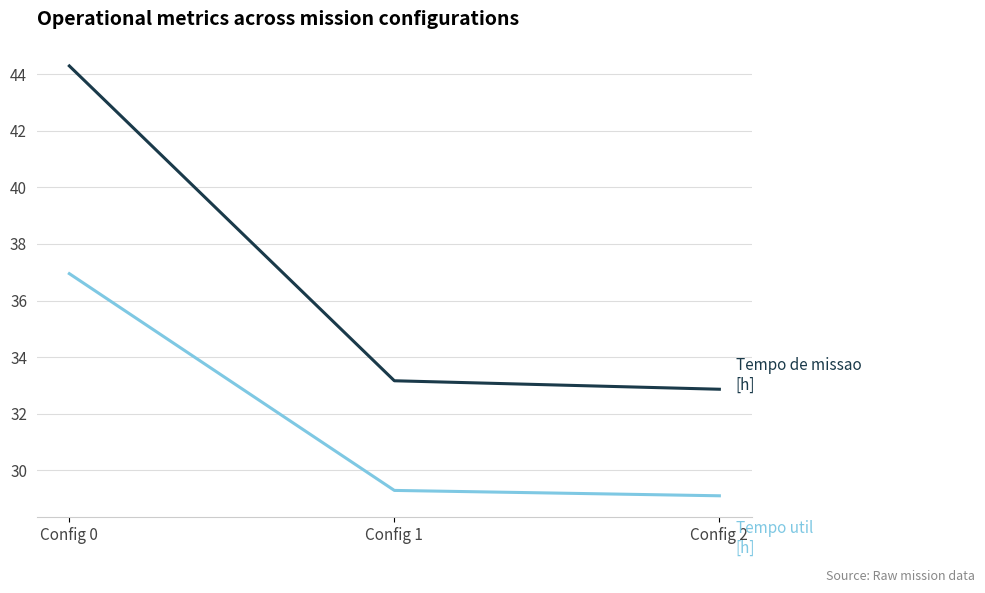

What is the difference between the highest and lowest values at Config 2?

3.8